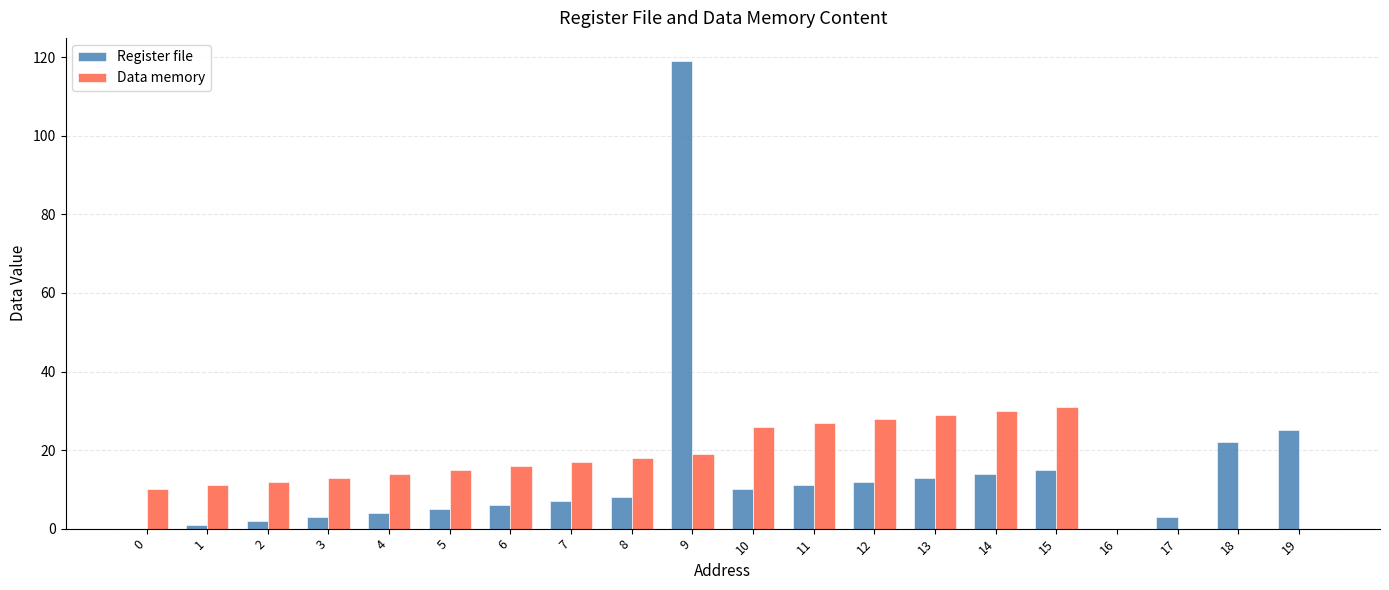

Which label corresponds to the largest value in the chart?

9